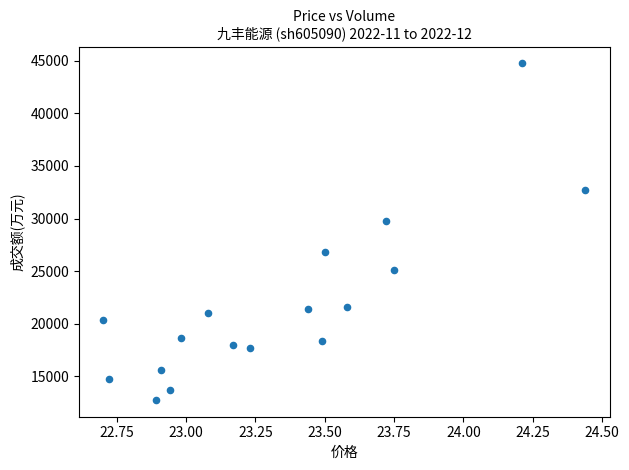

What is the range of Y values (max minus min)?

31971